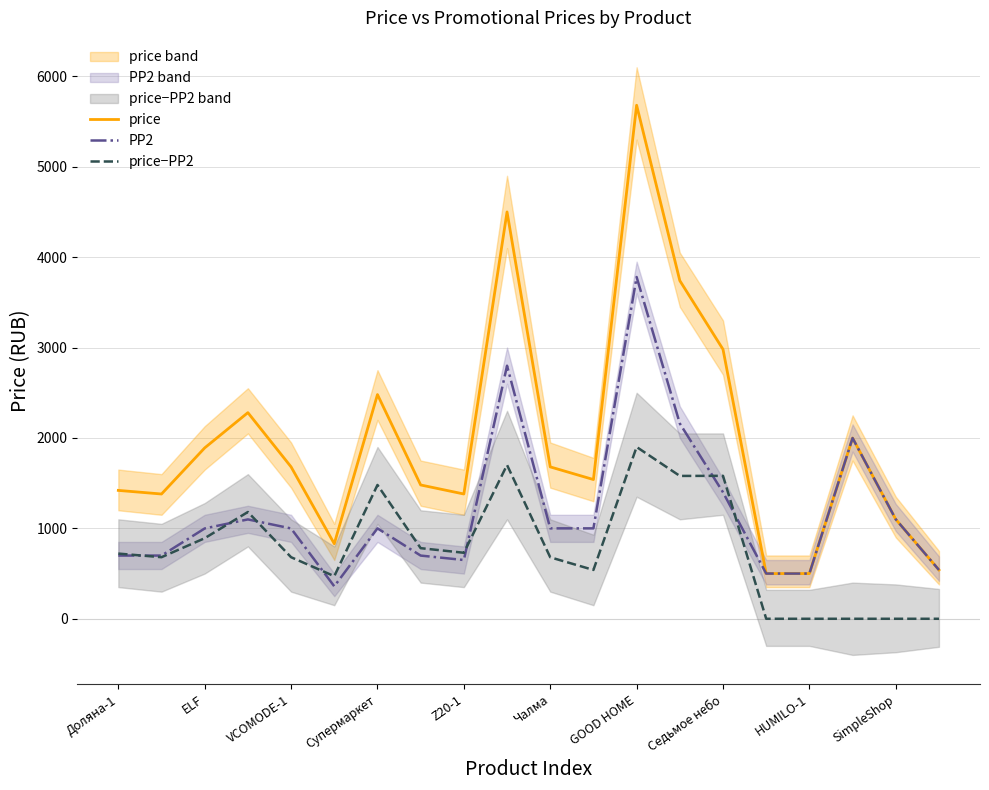

What position from the right is Доляна-1?

20